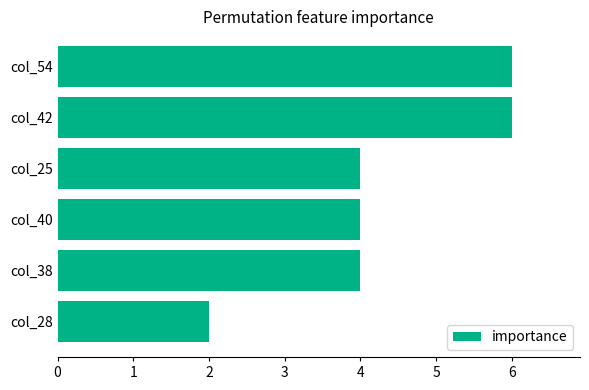

How many series are shown in this chart?

1